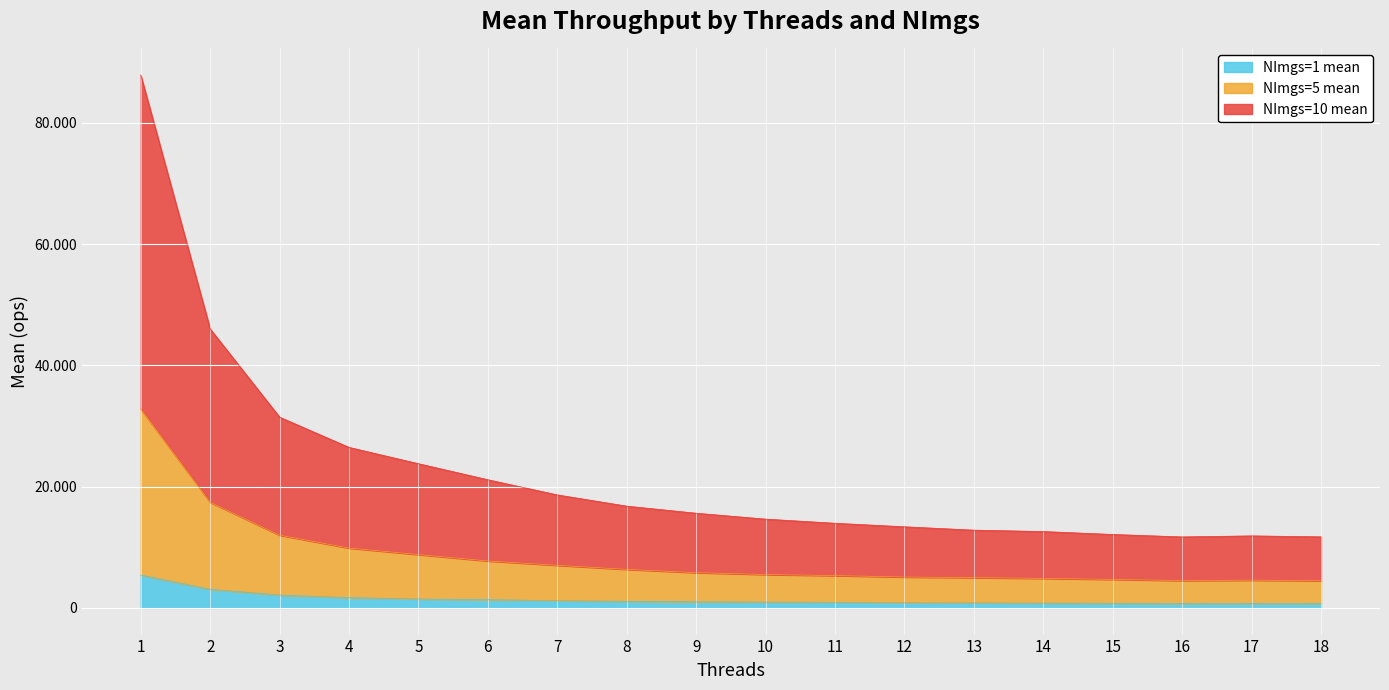

List the series in order of their peak value, highest first.

NImgs=10 mean, NImgs=5 mean, NImgs=1 mean